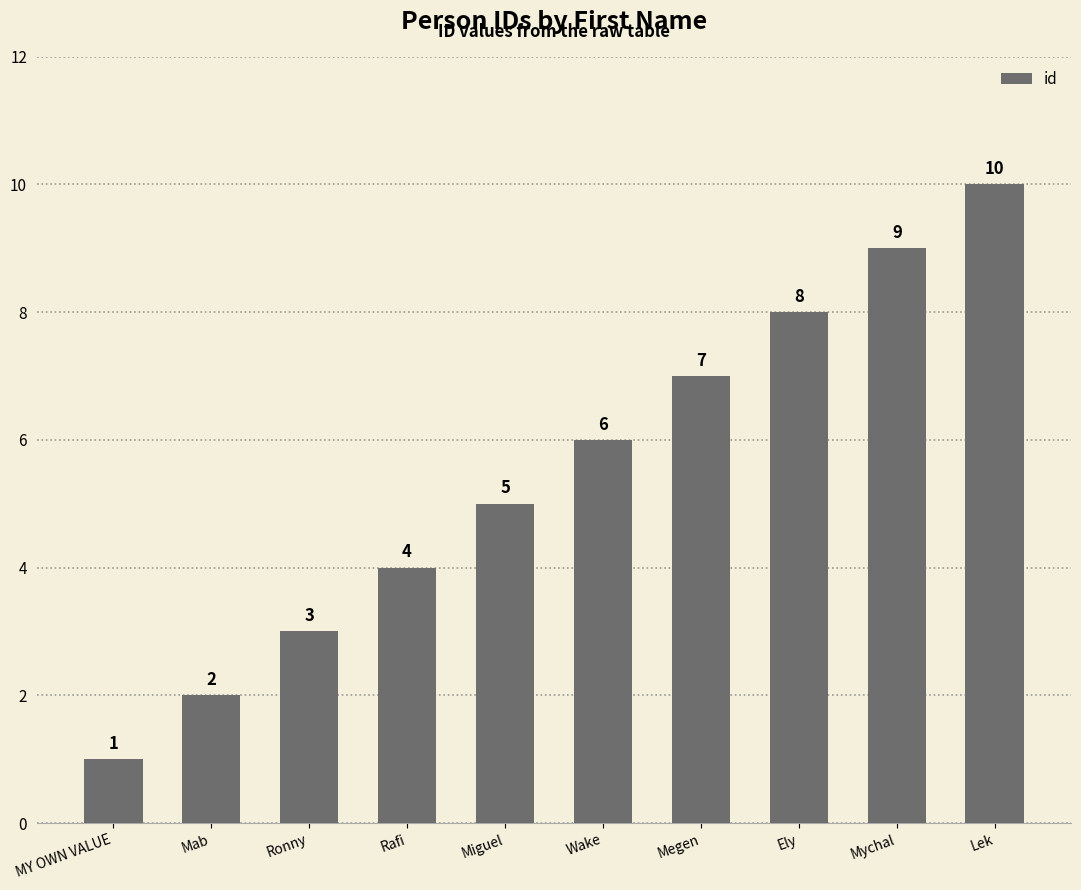

What is the difference between the second highest and minimum values?

8